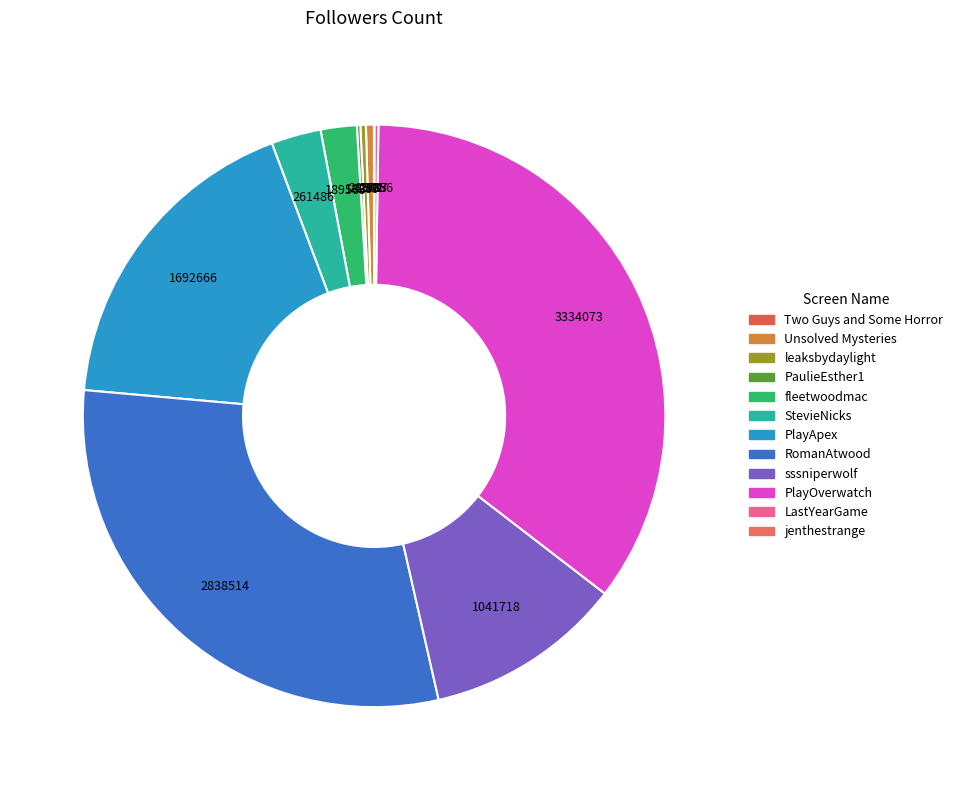

How many slices are in this pie chart?

12